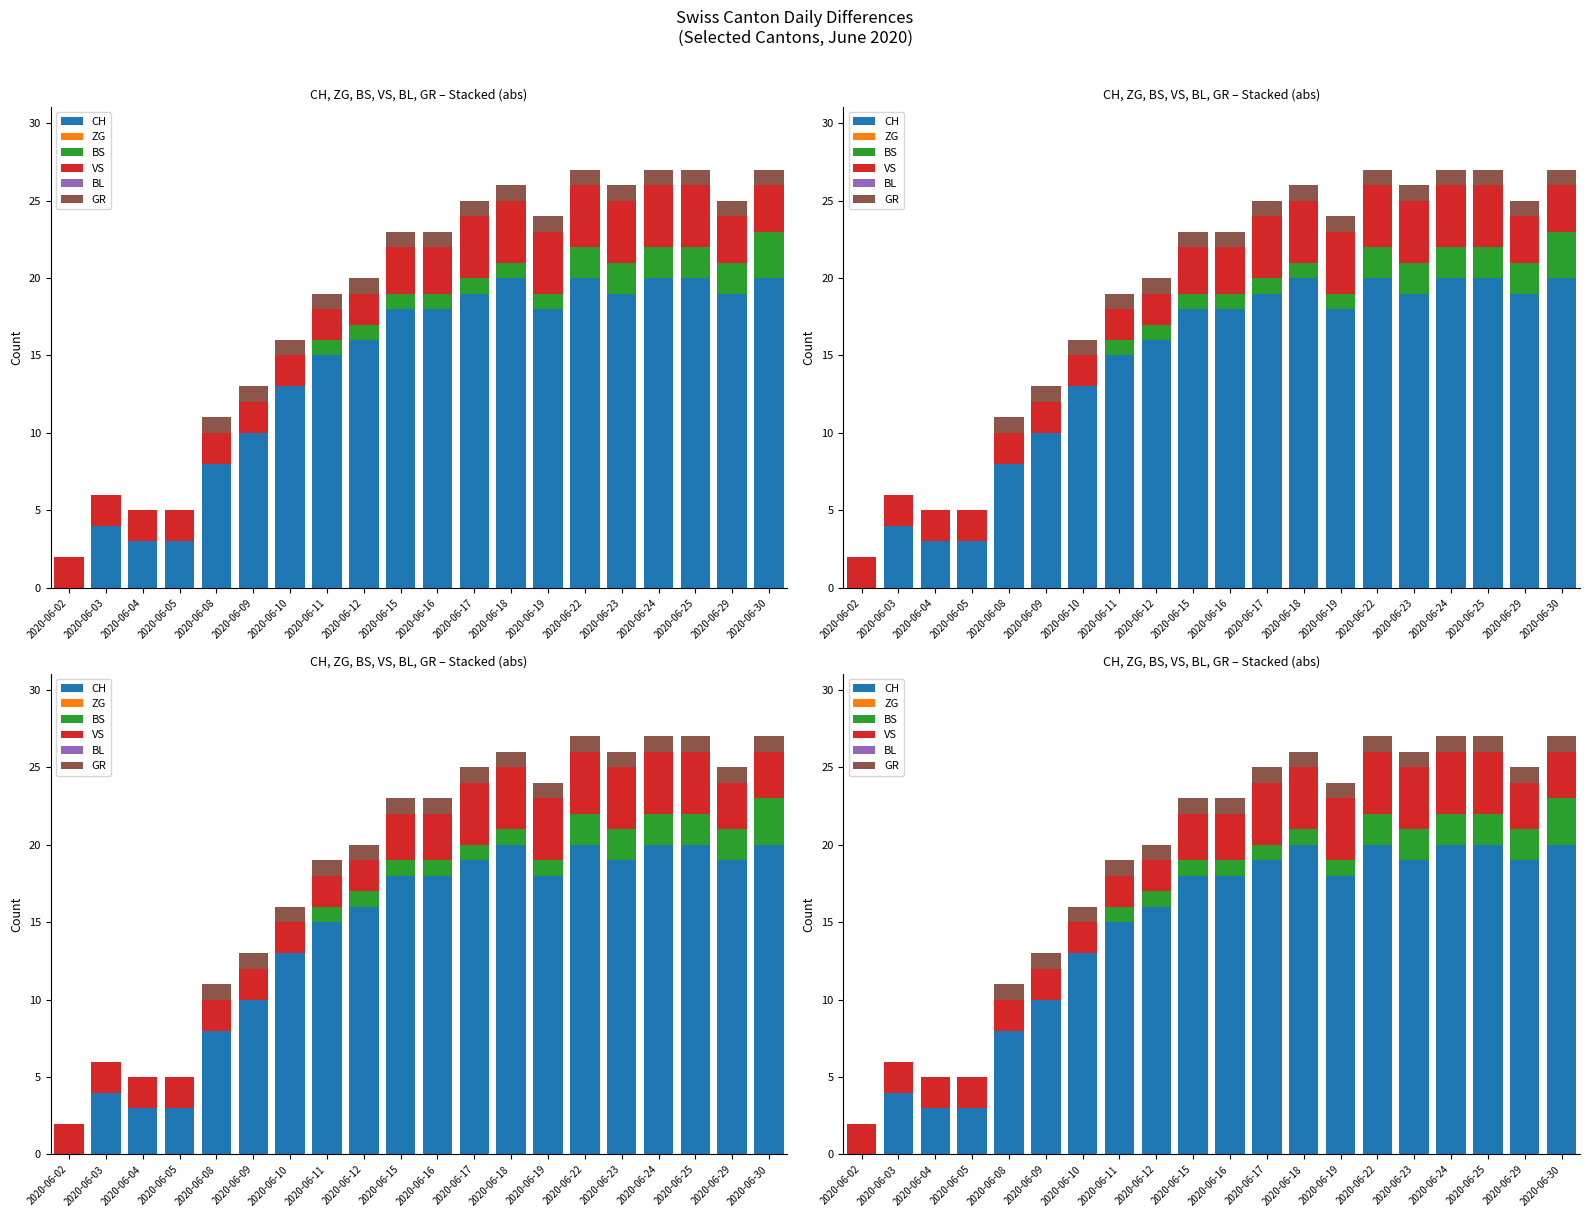

Is the value of CH at 2020-06-23 greater than the value of VS at 2020-06-09?

Yes